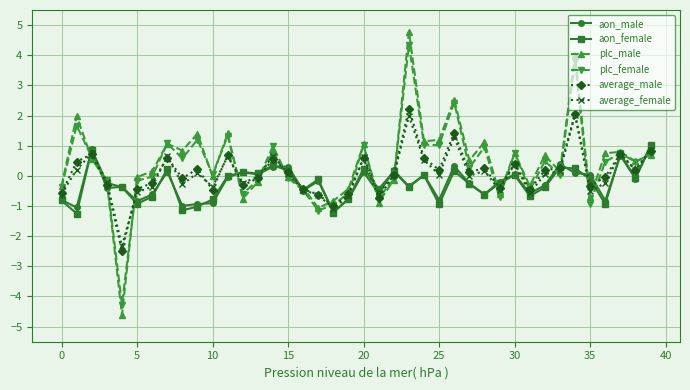

True or false: average_male has more than 1 points higher than both neighbors.

True